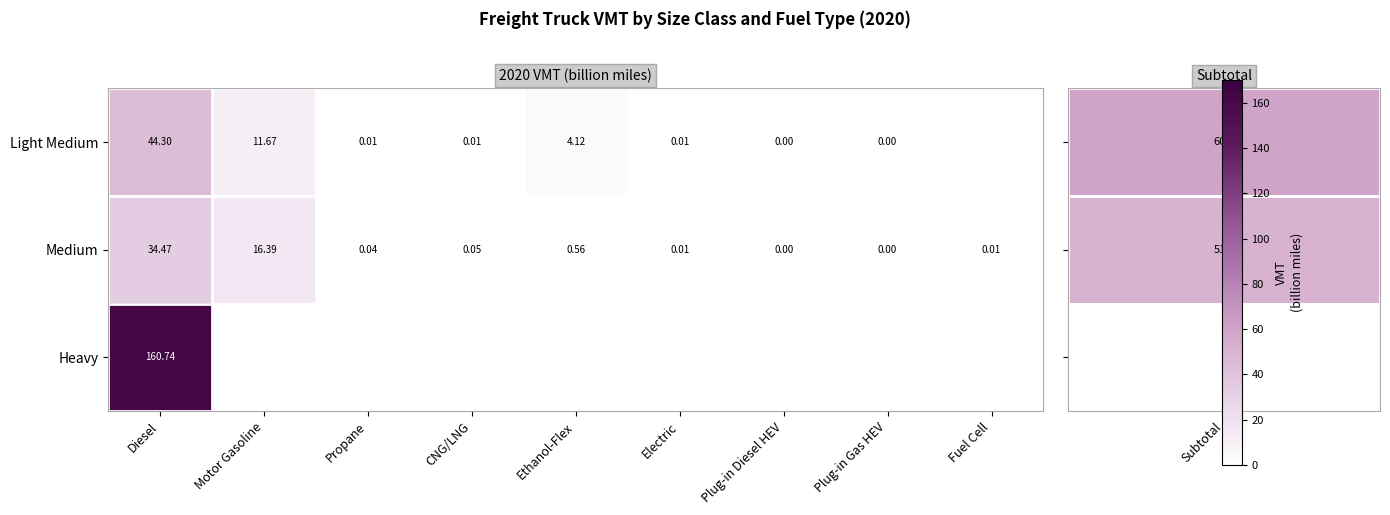

At which category is the sum across all series the highest?

Diesel